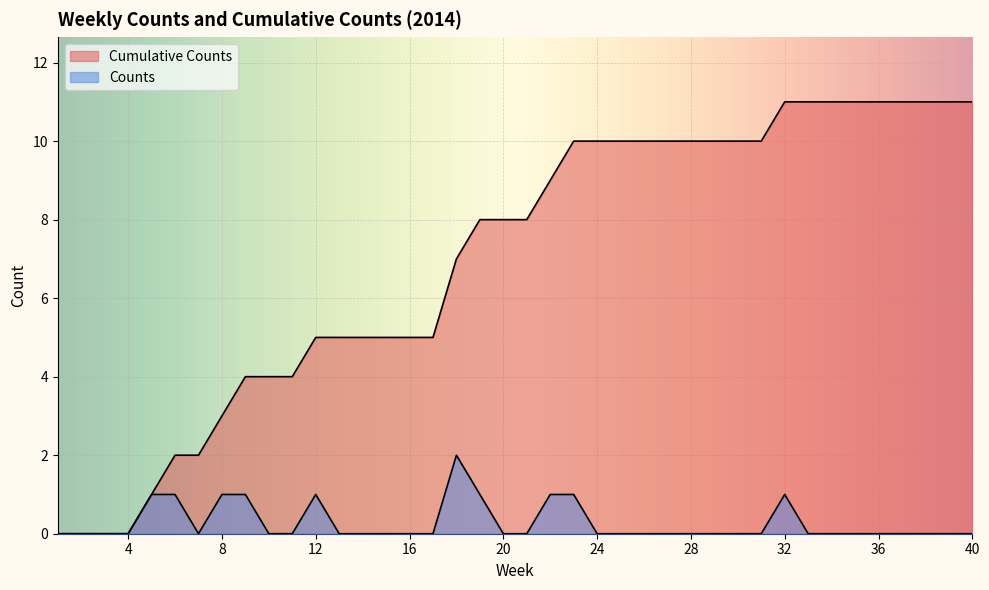

List the series in order of their overall mean, highest first.

Cumulative Counts, Counts